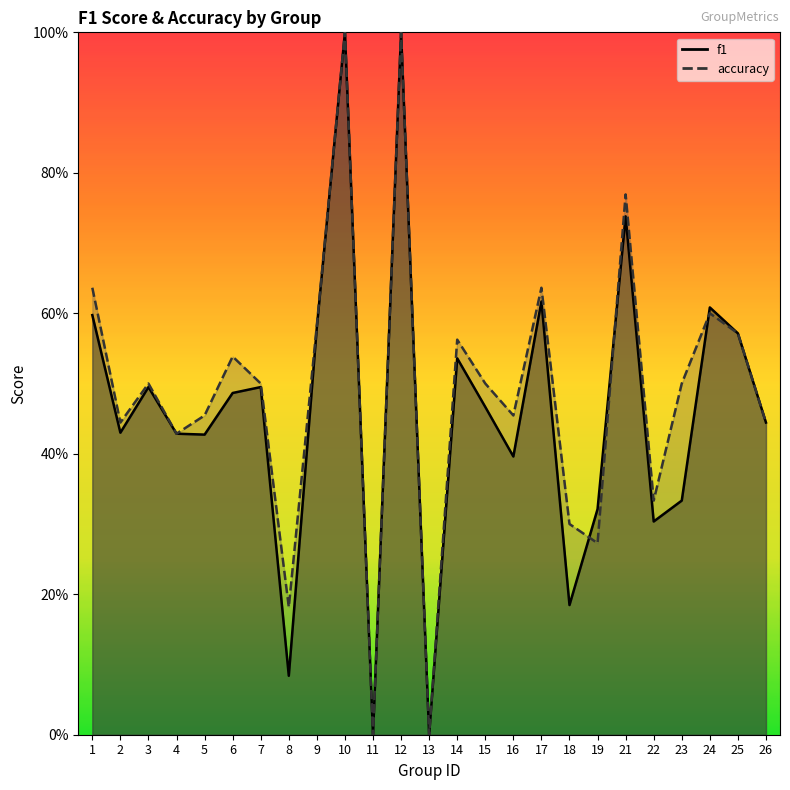

What is the value of the f1 point at the 4th from the left?

0.4